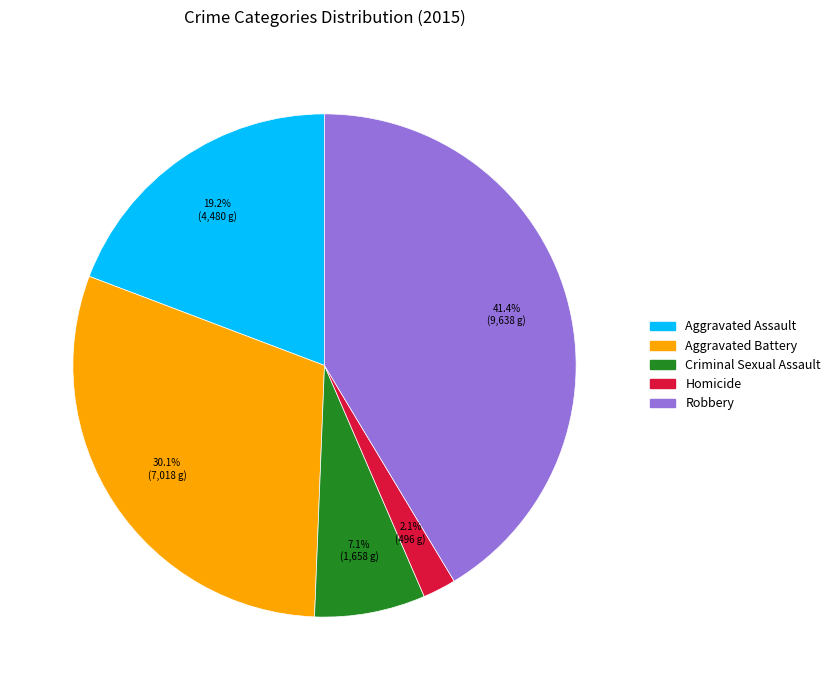

Approximately how many times larger is the value at Robbery compared to Aggravated Assault?

2.2